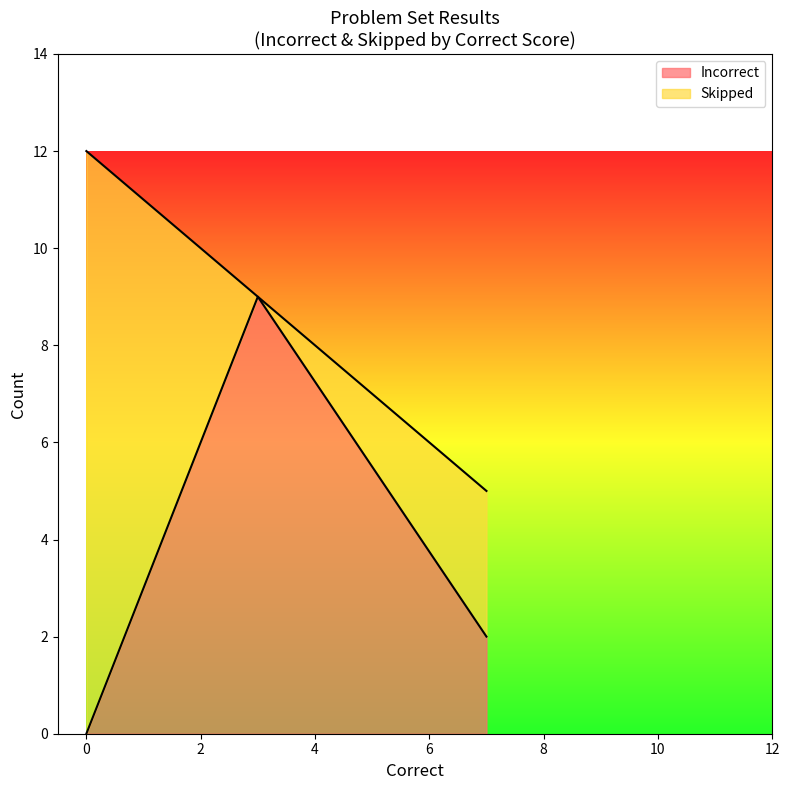

What is the maximum value for Incorrect?

9